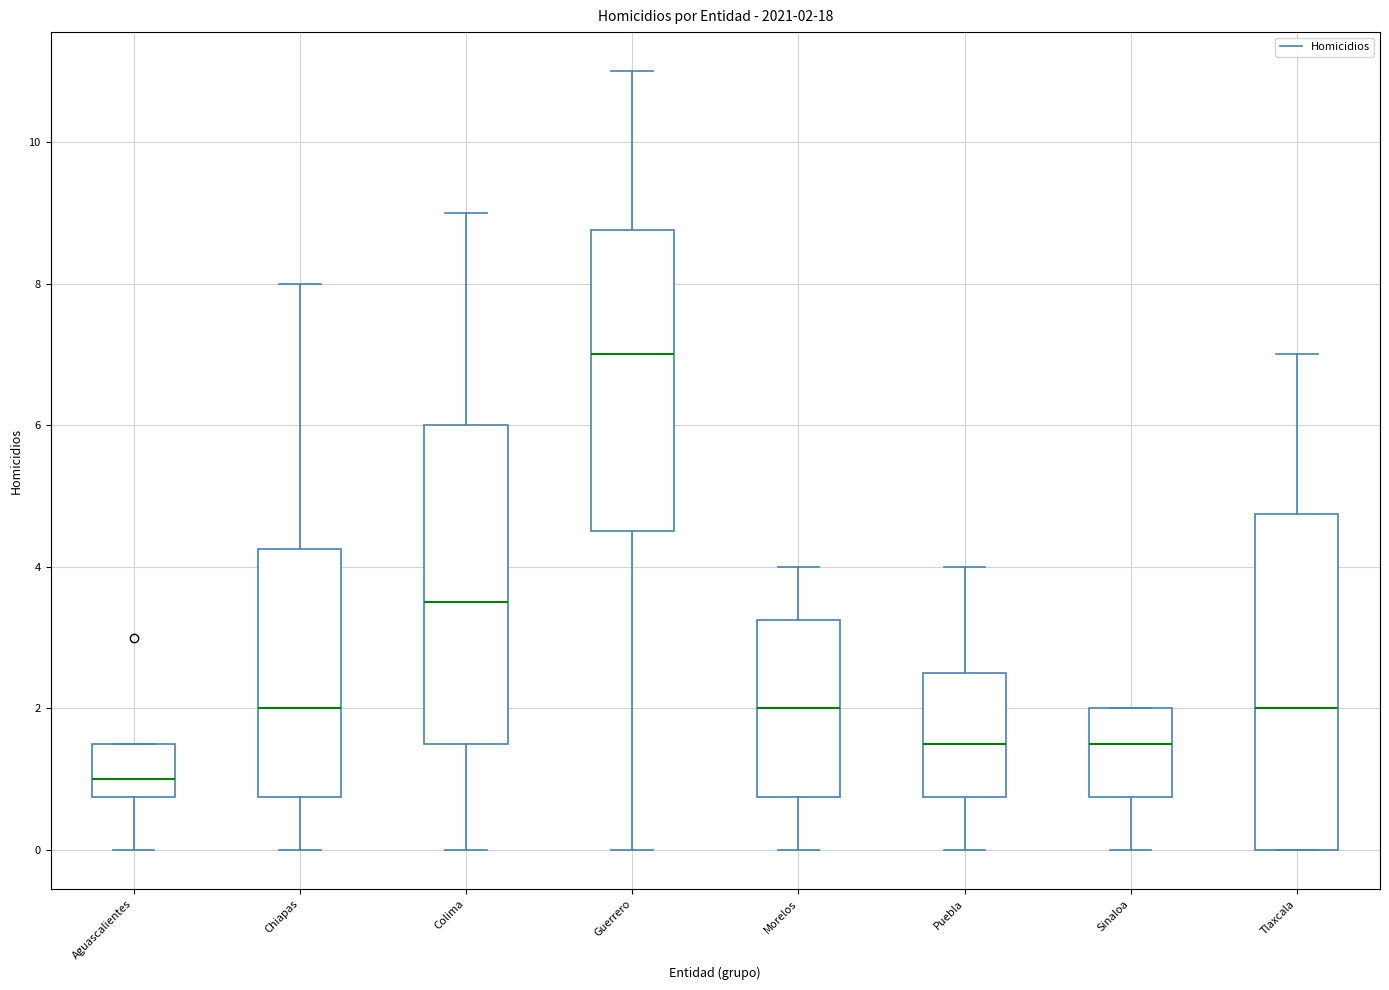

Comparing the boxes themselves (not the whiskers), which one is the tallest?

Tlaxcala